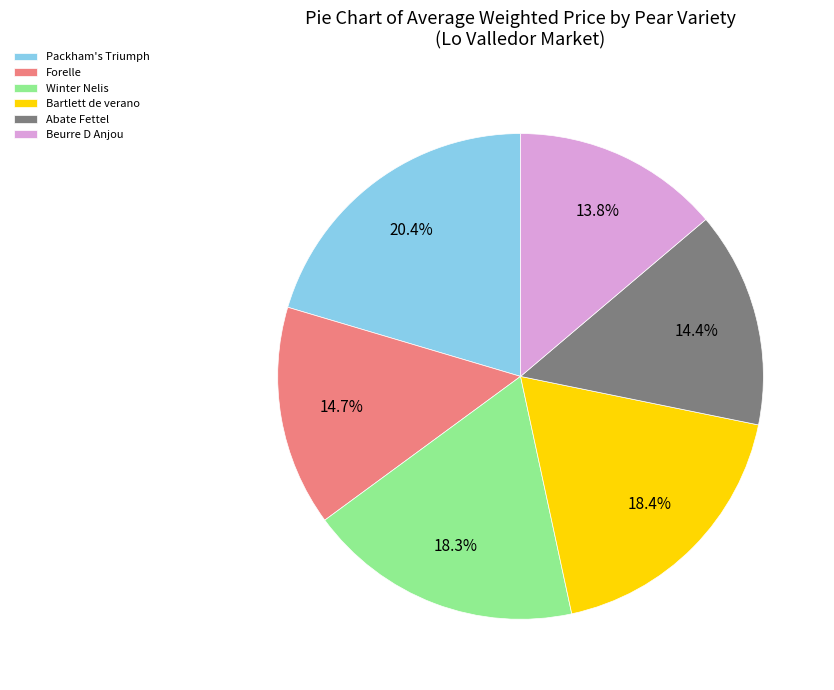

Which slice is the largest?

Packham's Triumph